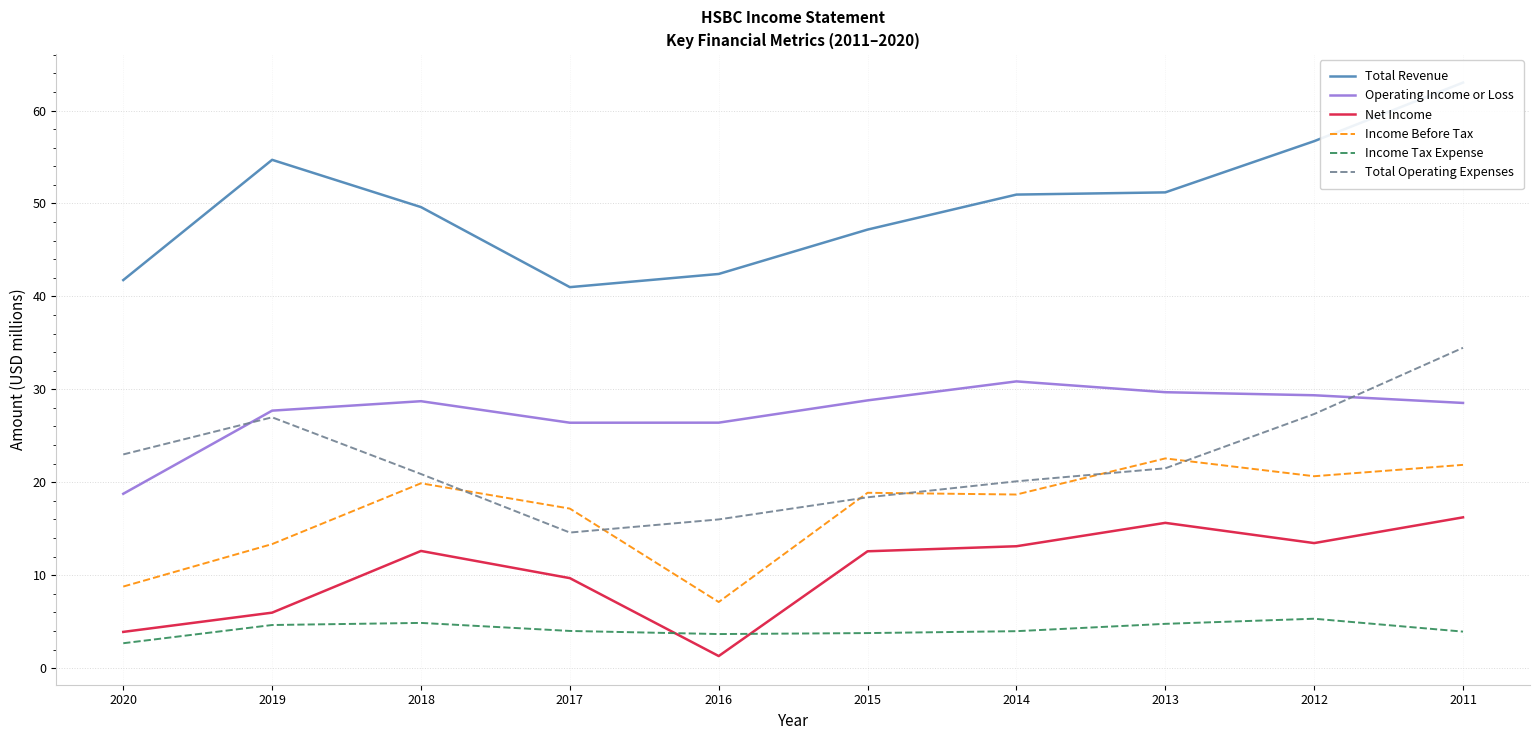

How many data points in Operating Income or Loss are above 28?

6